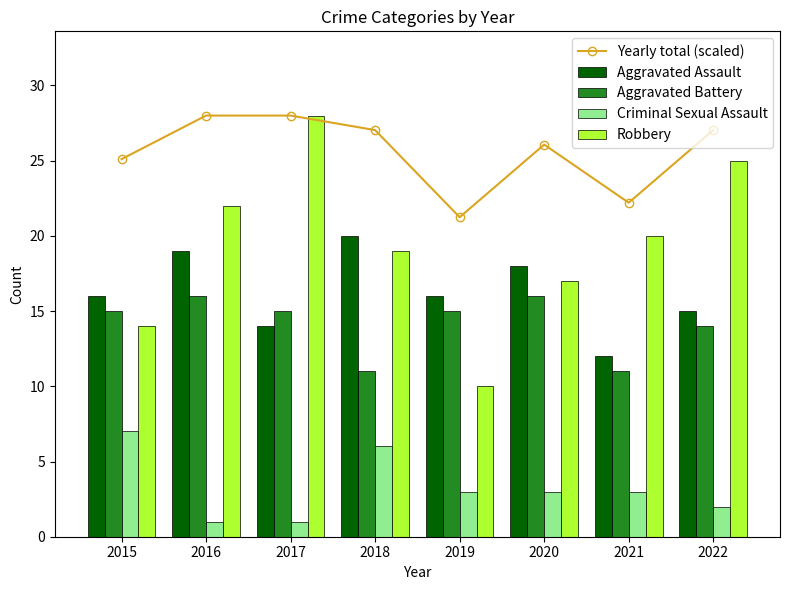

What is the difference between the Yearly total (scaled) values at 2015 and 2017?

2.9